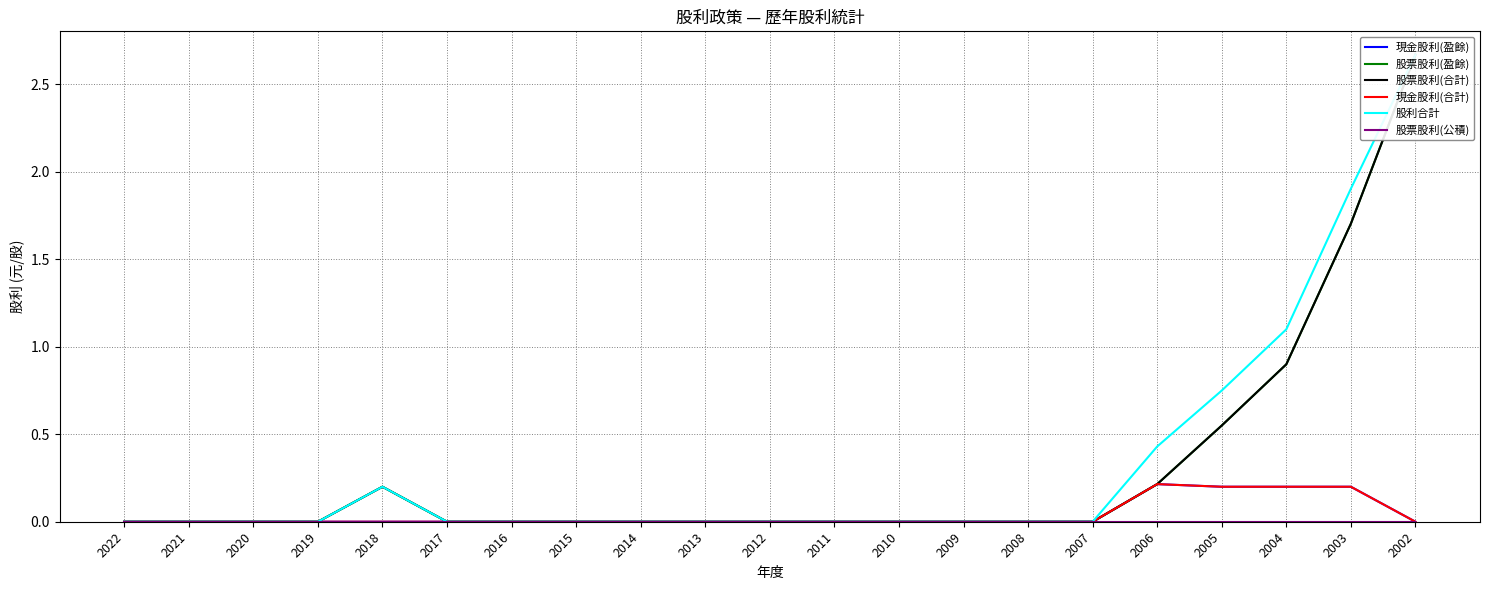

What is the difference between the maximum and minimum values in the 股票股利(盈餘) series?

2.7